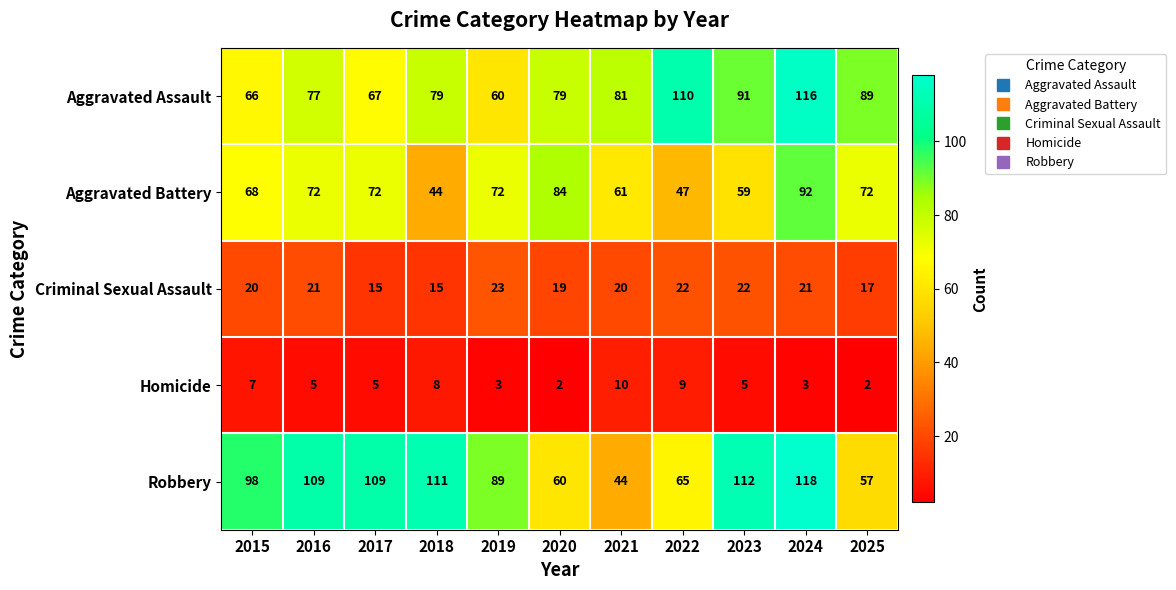

Which label corresponds to the largest value in the chart?

2024